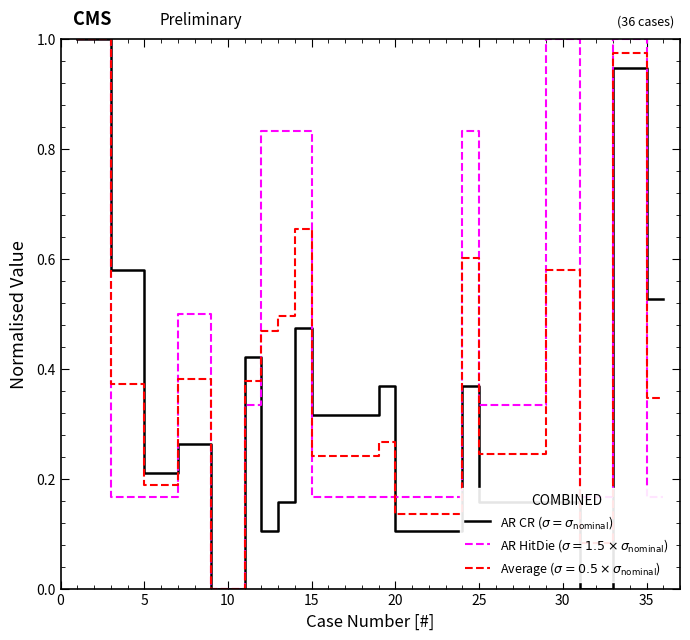

Count the number of categories in the chart.

36